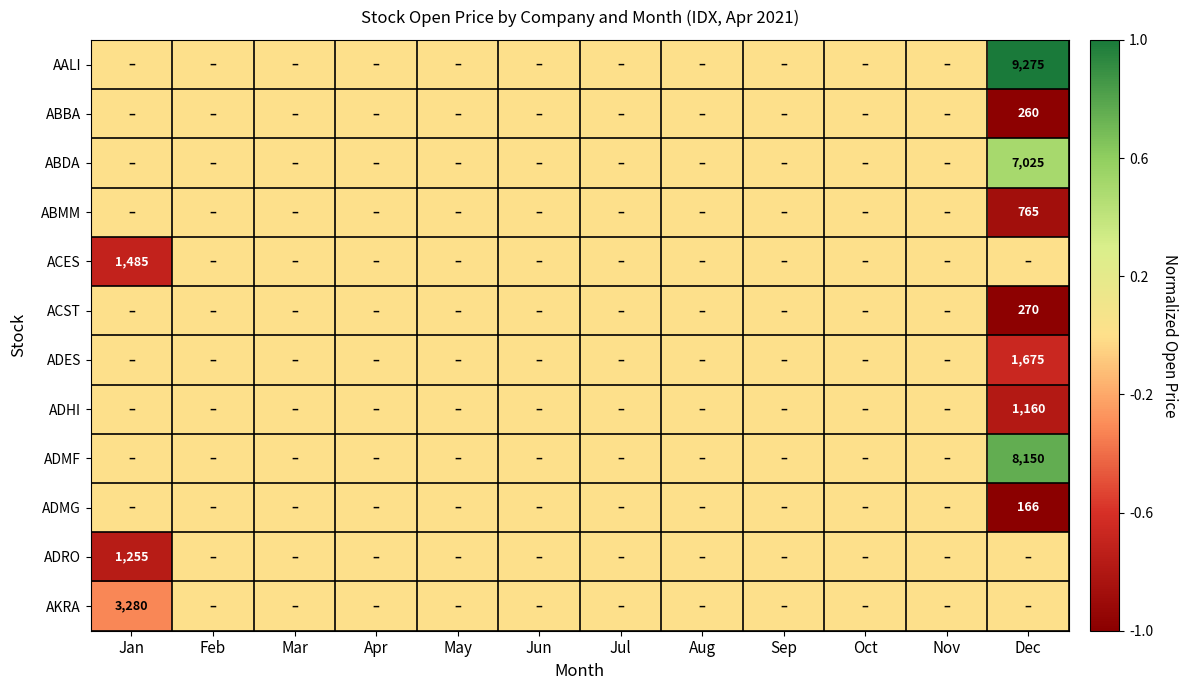

Is it true that ABMM equals 765 at Dec?

True